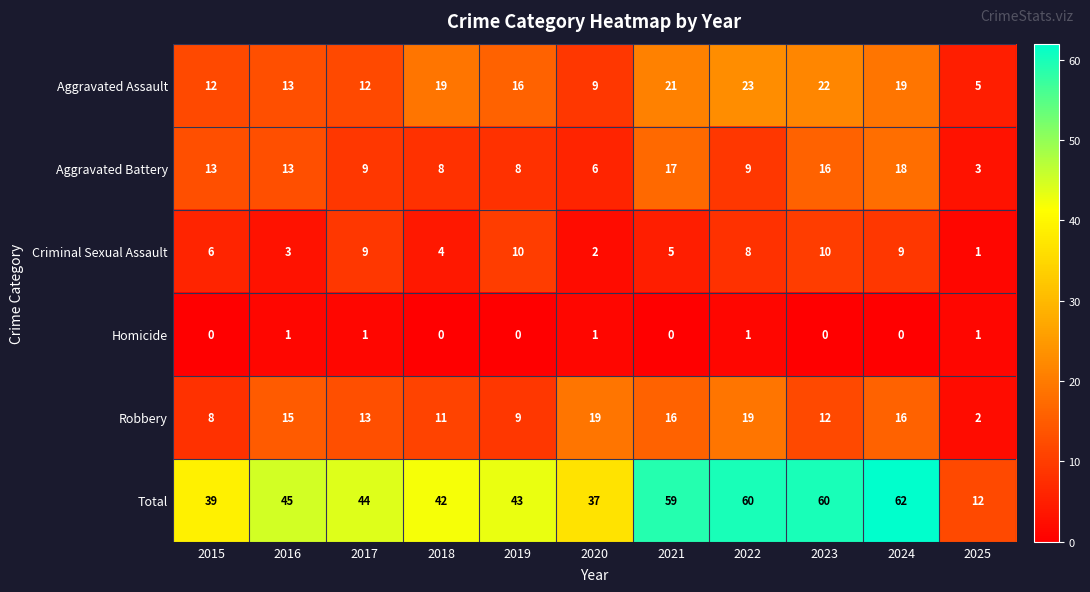

The value of Total at 2017 is 69. True or false?

False